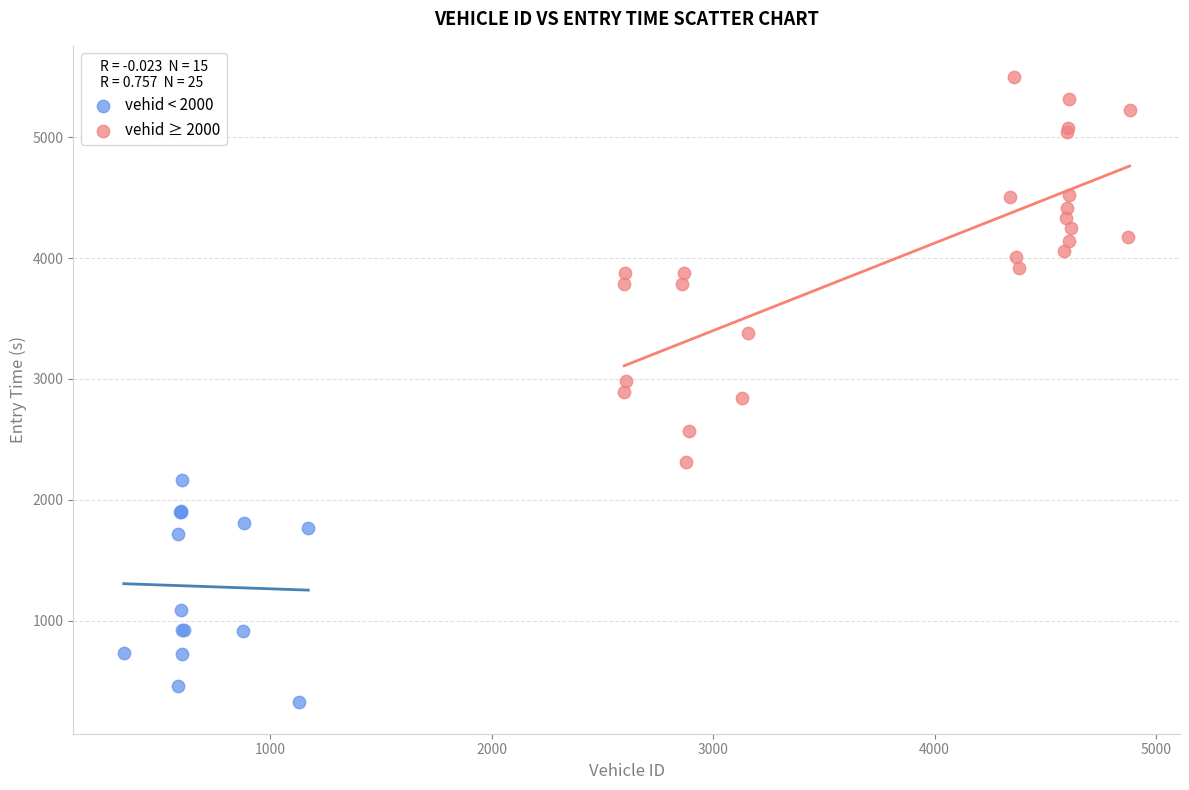

Which series contains the highest Y value?

vehid ≥ 2000